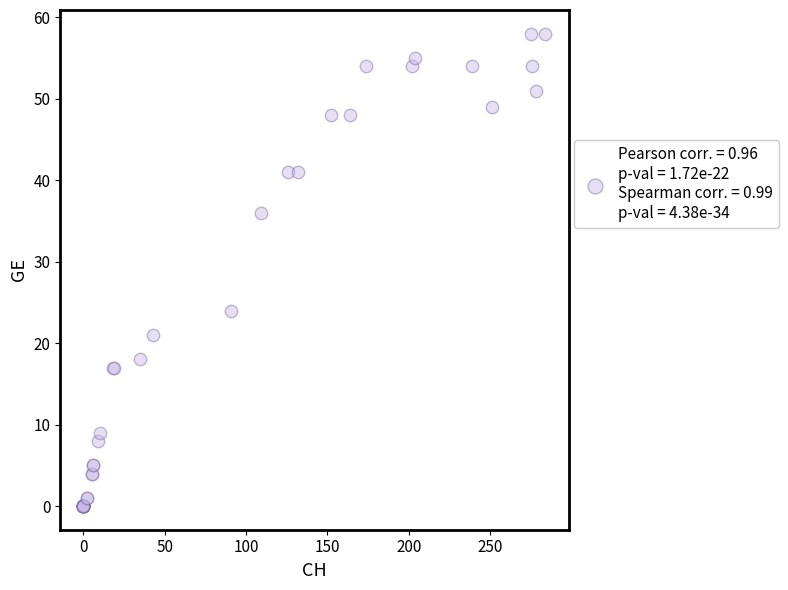

What Y value in the scatter plot is closest to 29?

24